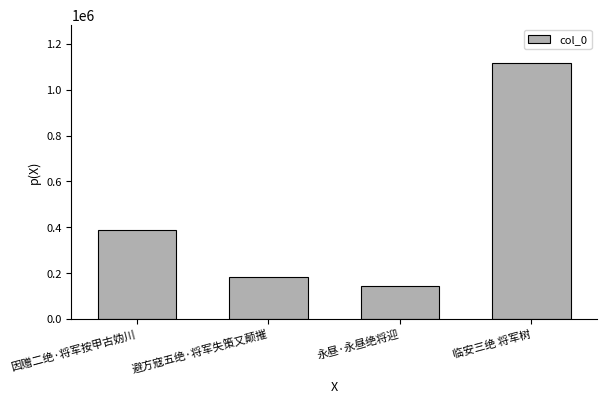

How many bars are there in total?

4